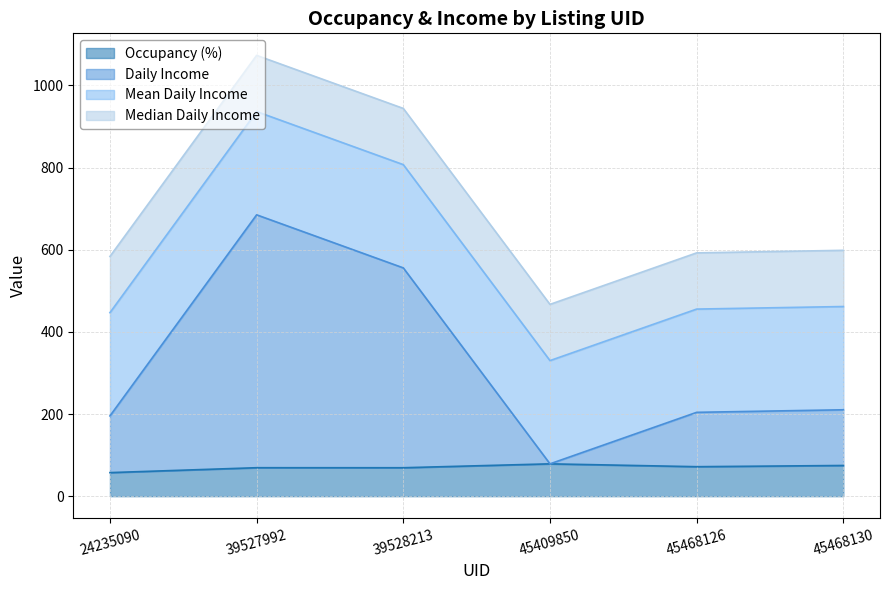

What is the sum of the Occupancy (%) values at 45409850 and 39528213?

147.9